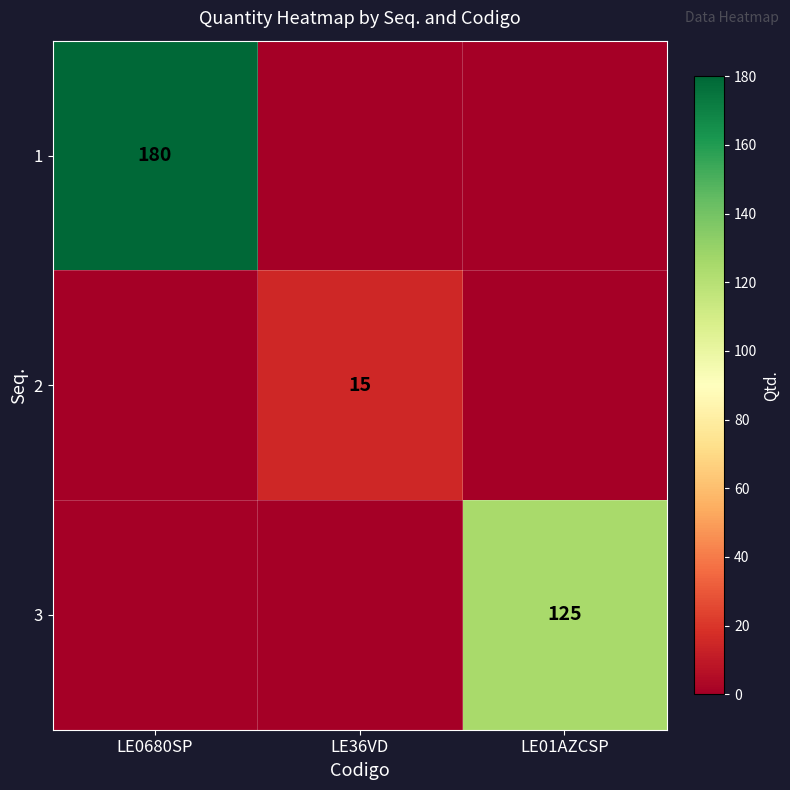

The value of 2 at LE36VD is 23. True or false?

False